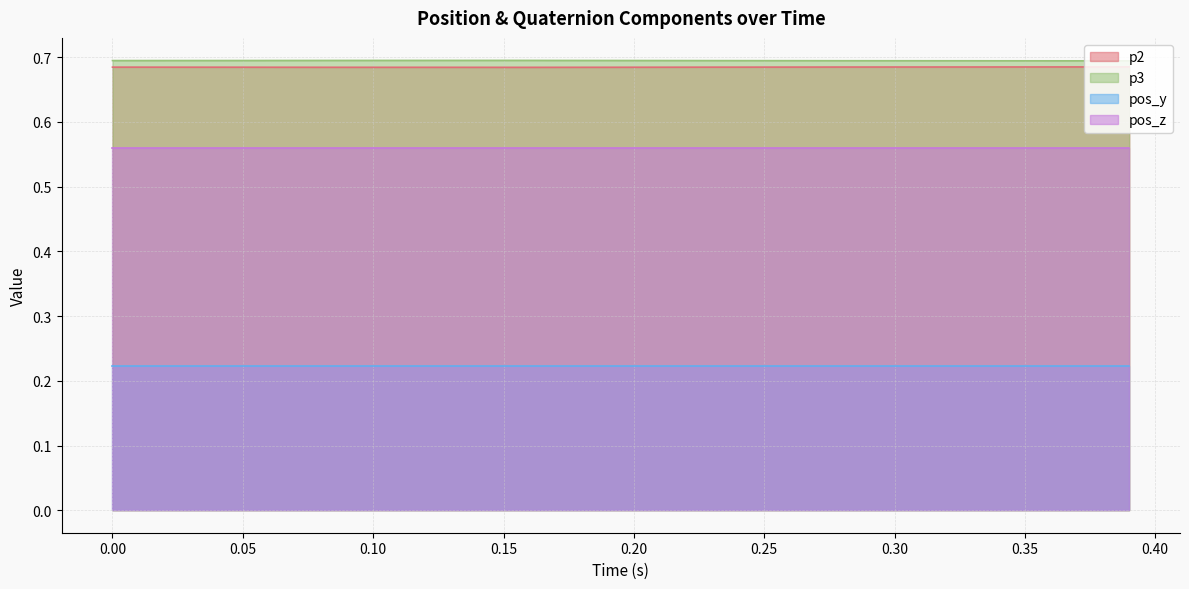

Count the p2 values in the range 0 to 1.

40